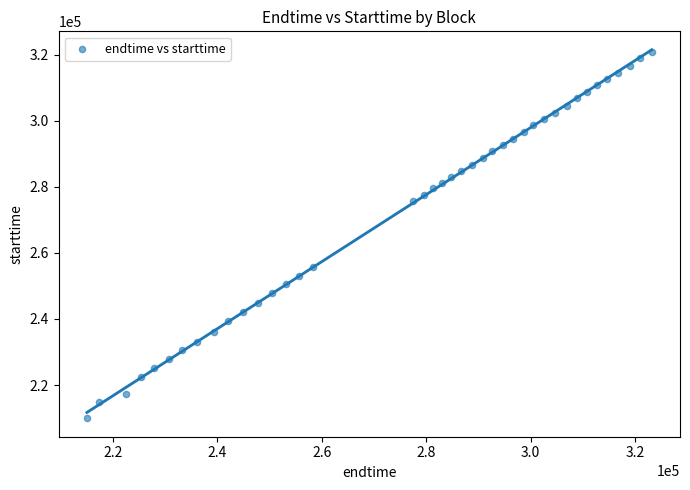

What is the range of Y values (max minus min)?

111031.7